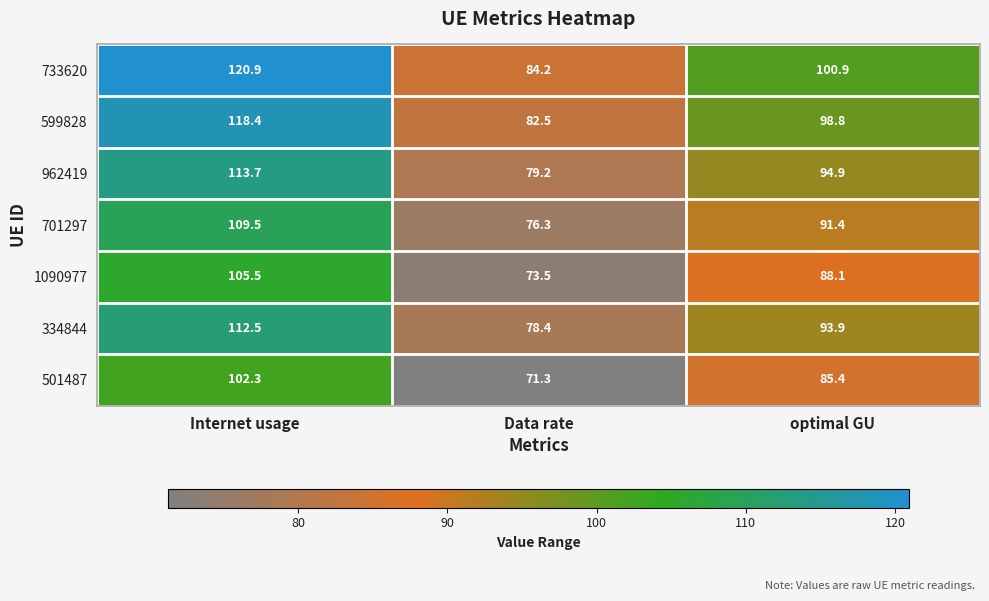

Is it true that 733620 equals 41.4 at Data rate?

False